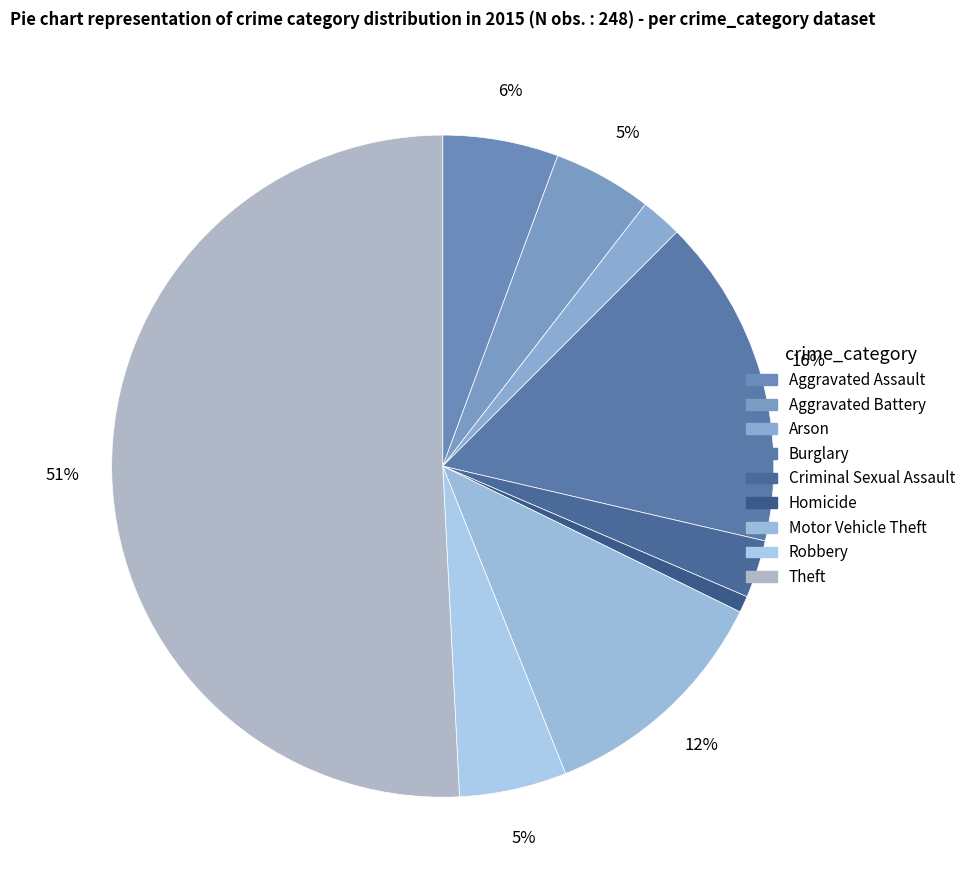

Count the number of slices in the pie.

9